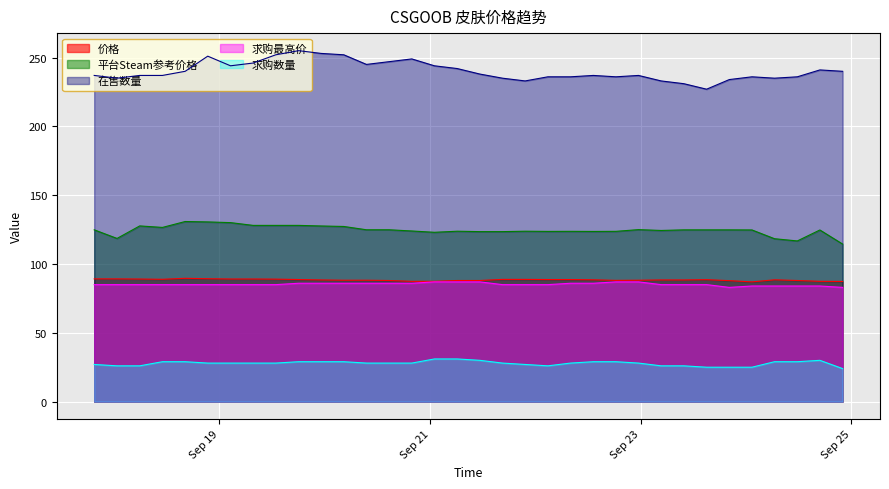

Which series has the widest spread of values?

在售数量